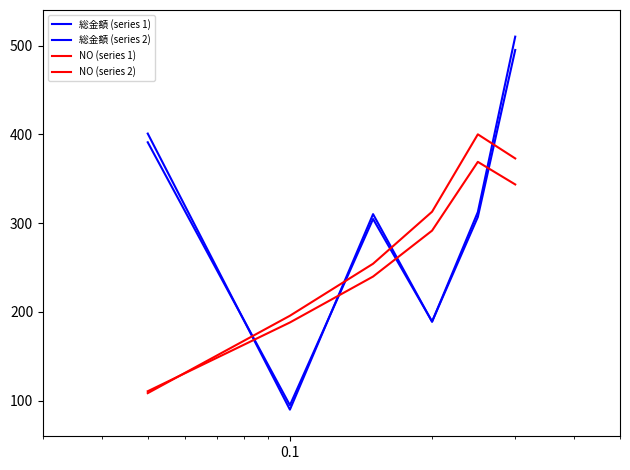

Reading left to right, extract all data points from this chart.

総金額 (series 1): 400.9	90.0	310.1	189.0	312.5	510.0
総金額 (series 2): 391.1	95.0	304.7	189.2	306.9	495.0
NO (series 1): 108.6	195.7	254.3	312.9	400.0	372.9
NO (series 2): 110.7	188.1	239.9	291.6	369.0	343.6